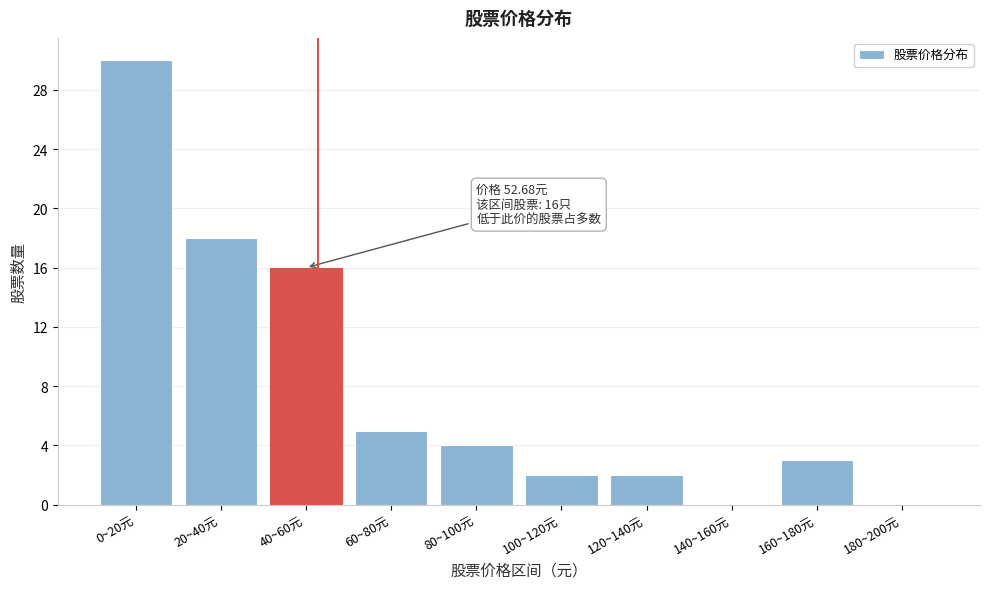

Reading left to right, what are all the values shown in this chart?

0~20元=30	20~40元=18	40~60元=16	60~80元=5	80~100元=4	100~120元=2	120~140元=2	140~160元=0	160~180元=3	180~200元=0